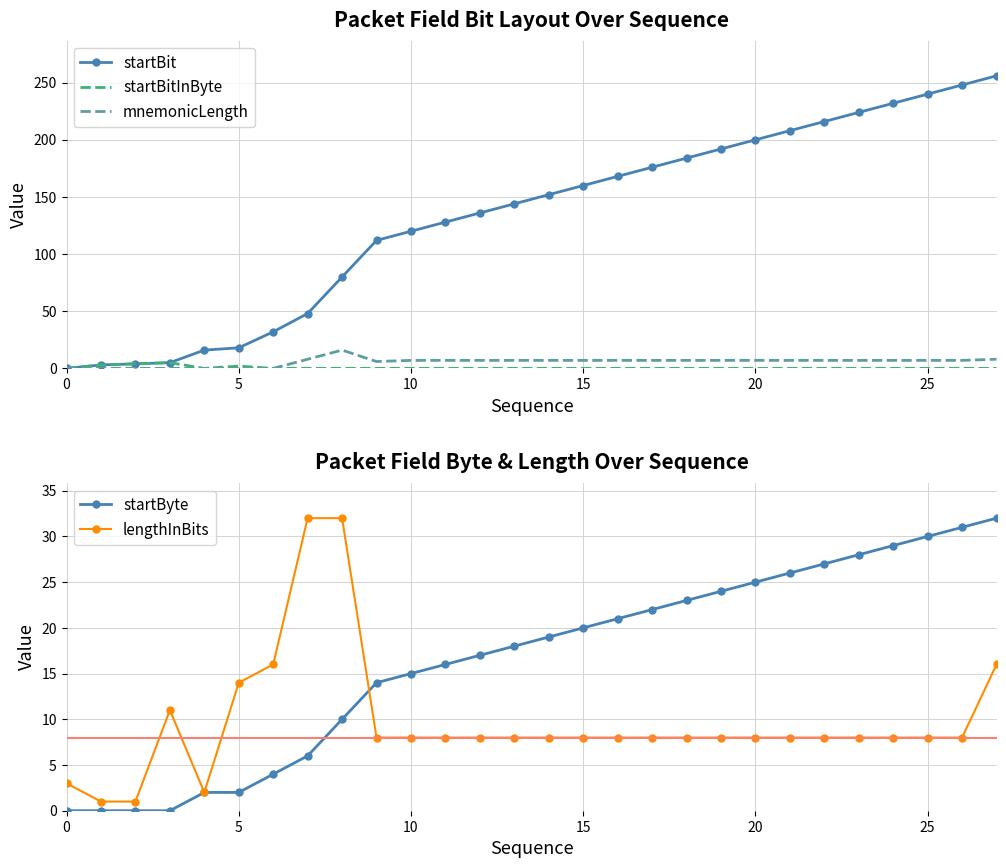

How many data points in mnemonicLength are above 7?

3